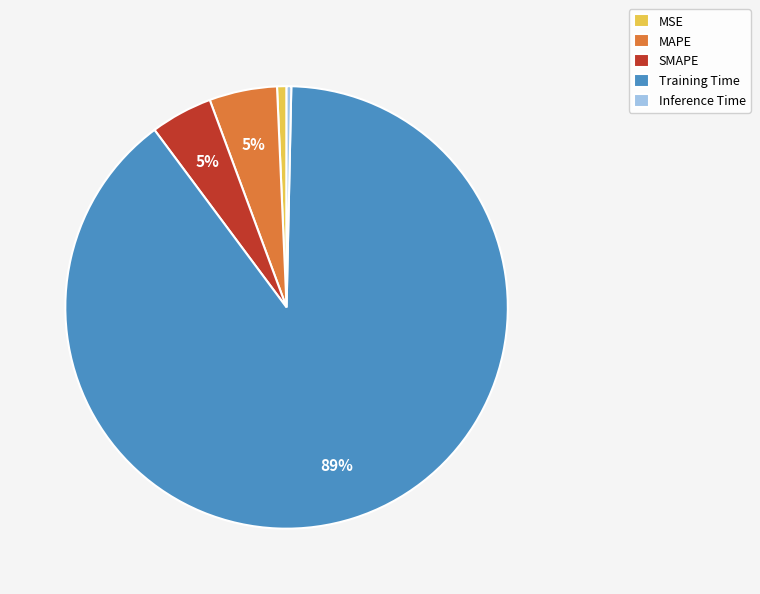

To the nearest percent, what percentage of the pie is SMAPE?

5%